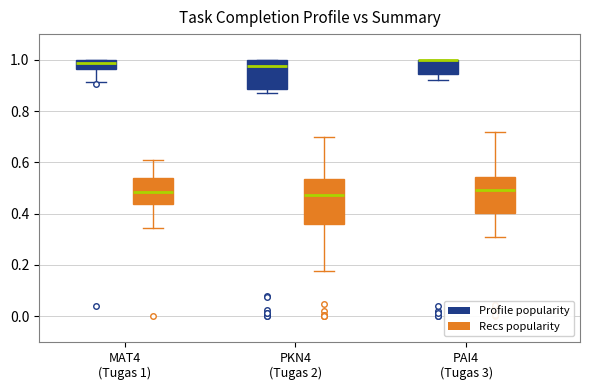

Comparing the boxes themselves (not the whiskers), which one is the tallest?

PKN4 (Tugas 2) (Recs popularity)